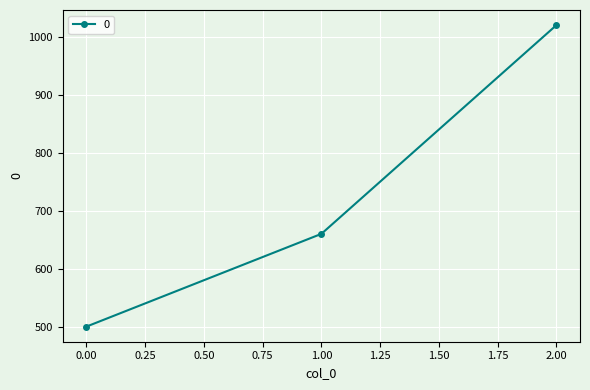

How many values are between 500 and 1020?

3